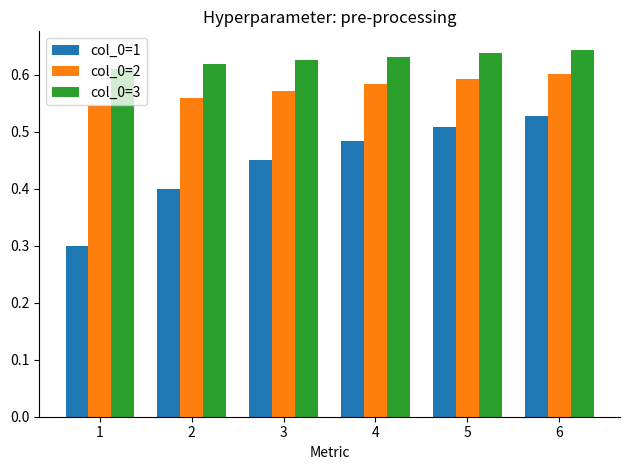

Which series has the largest total across all categories?

col_0=3